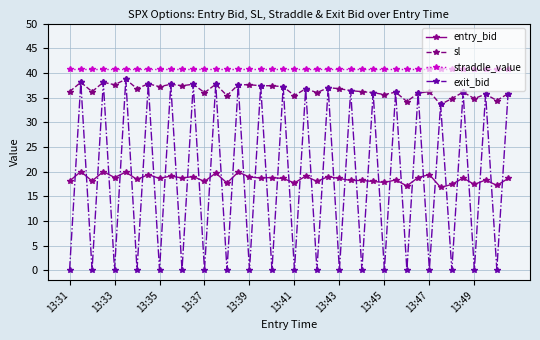

What are all the series names shown in the legend?

entry_bid, sl, straddle_value, exit_bid